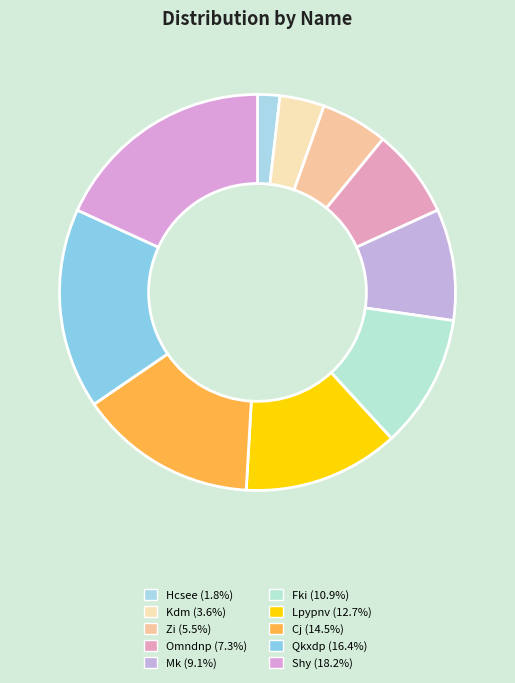

To the nearest percent, what is the difference between the Zi and Shy slice percentages?

13%